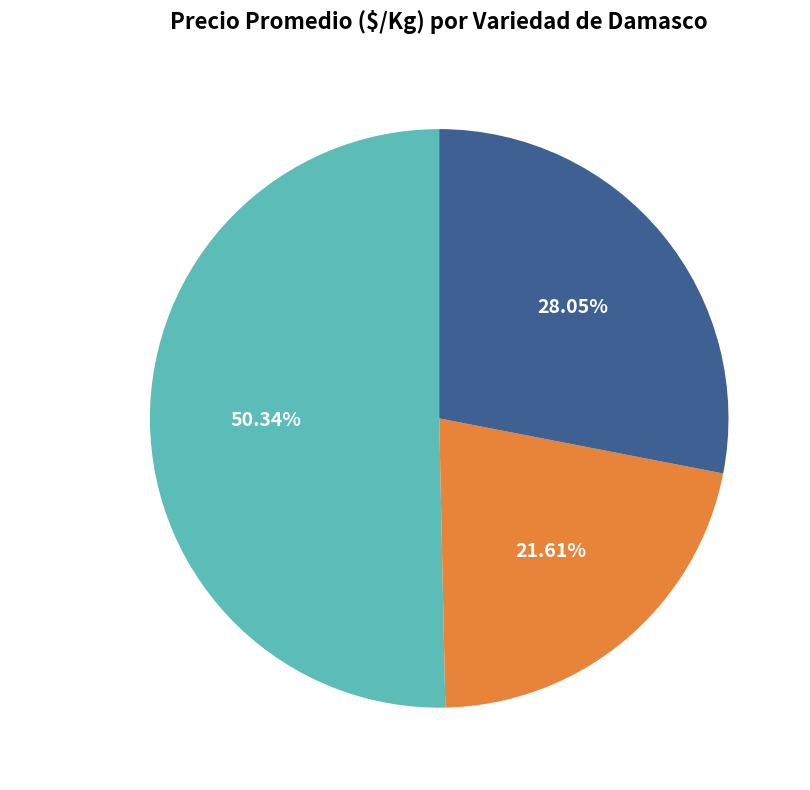

Rank the categories by value from lowest to highest.

Modesto, Dina, Castle Brite